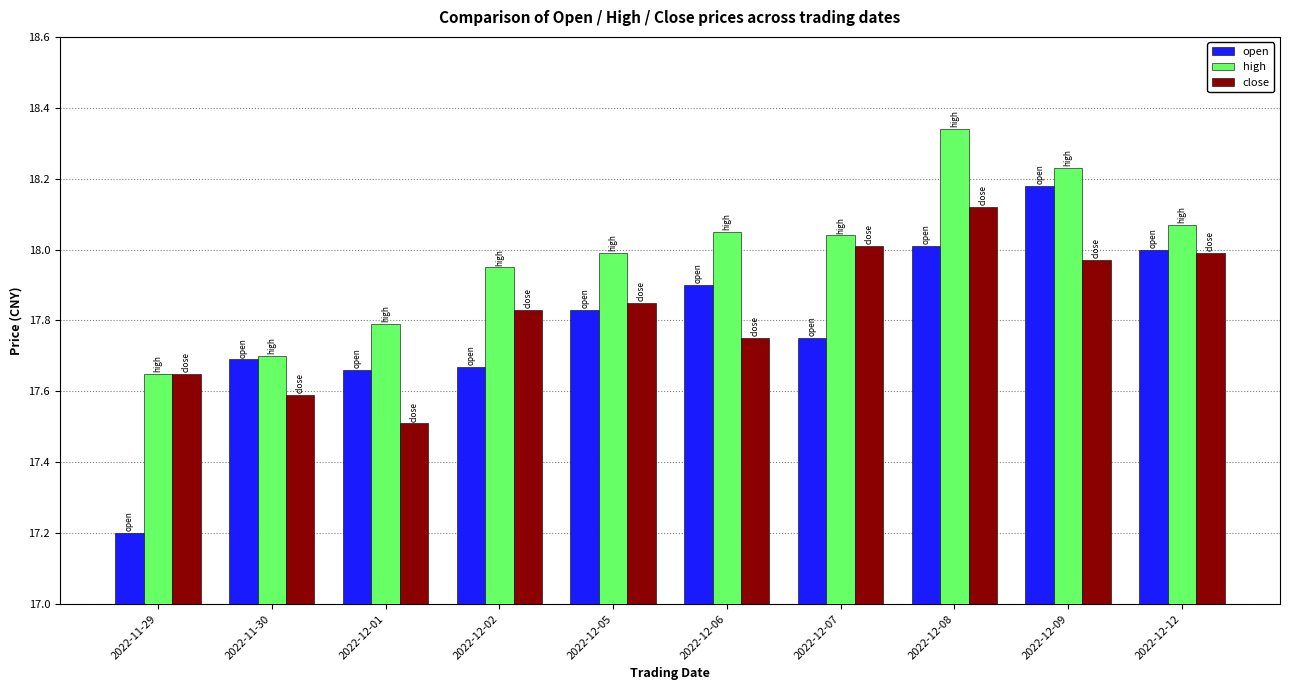

At which category does the chart reach its minimum across all series?

2022-11-29